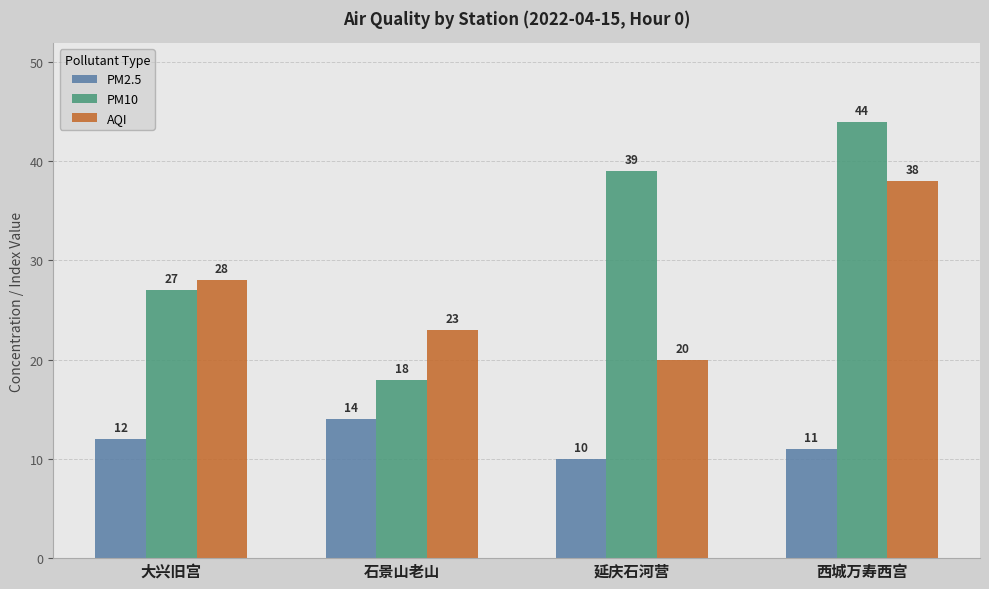

What are all the series names shown in the legend?

PM2.5, PM10, AQI